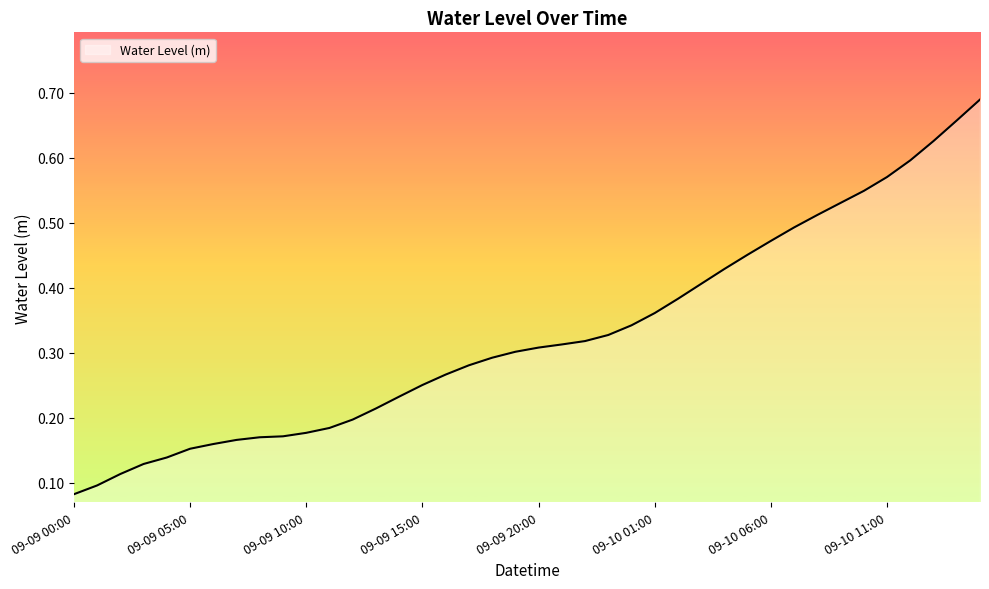

What is the sum of all values?

13.1